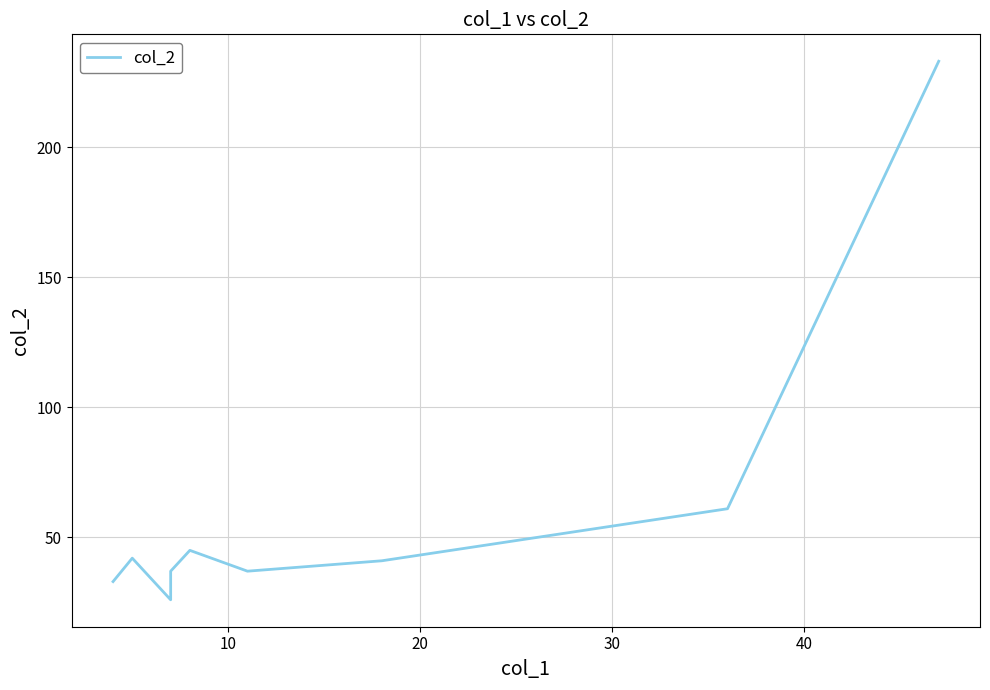

What is the value of the 3rd point from the left?

26